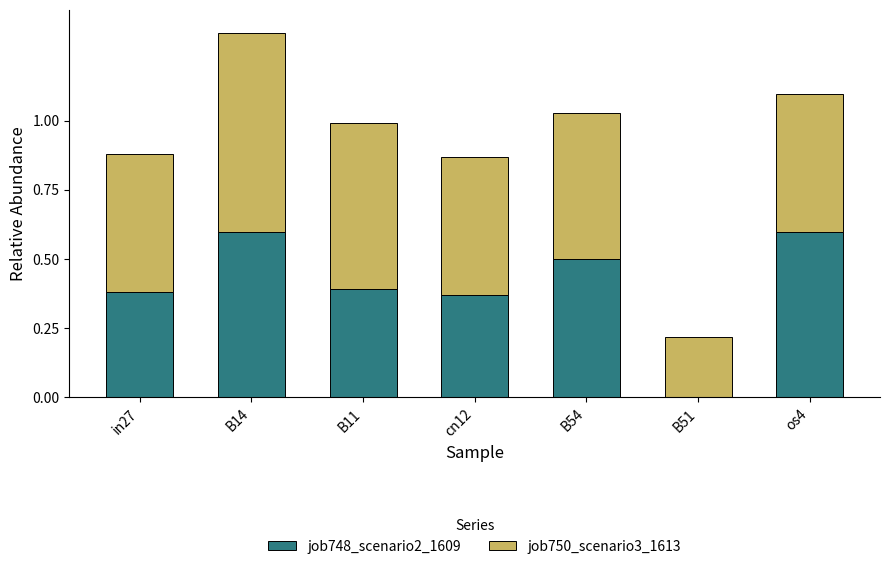

What is the total value across all series at in27?

0.9